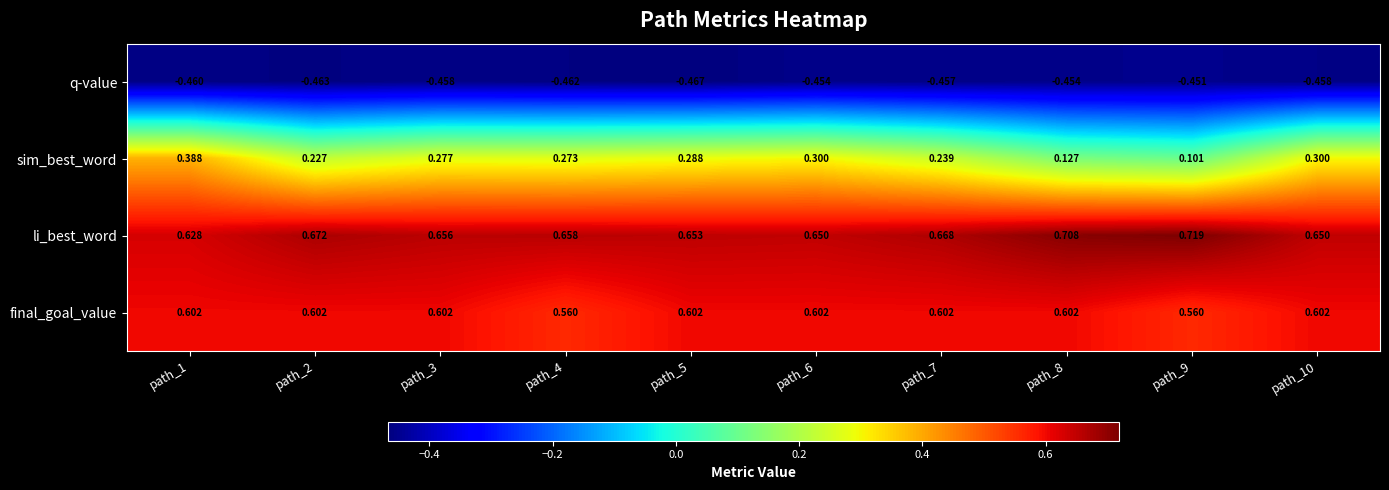

At path_7, list the series in order from smallest to largest.

q-value, sim_best_word, final_goal_value, li_best_word